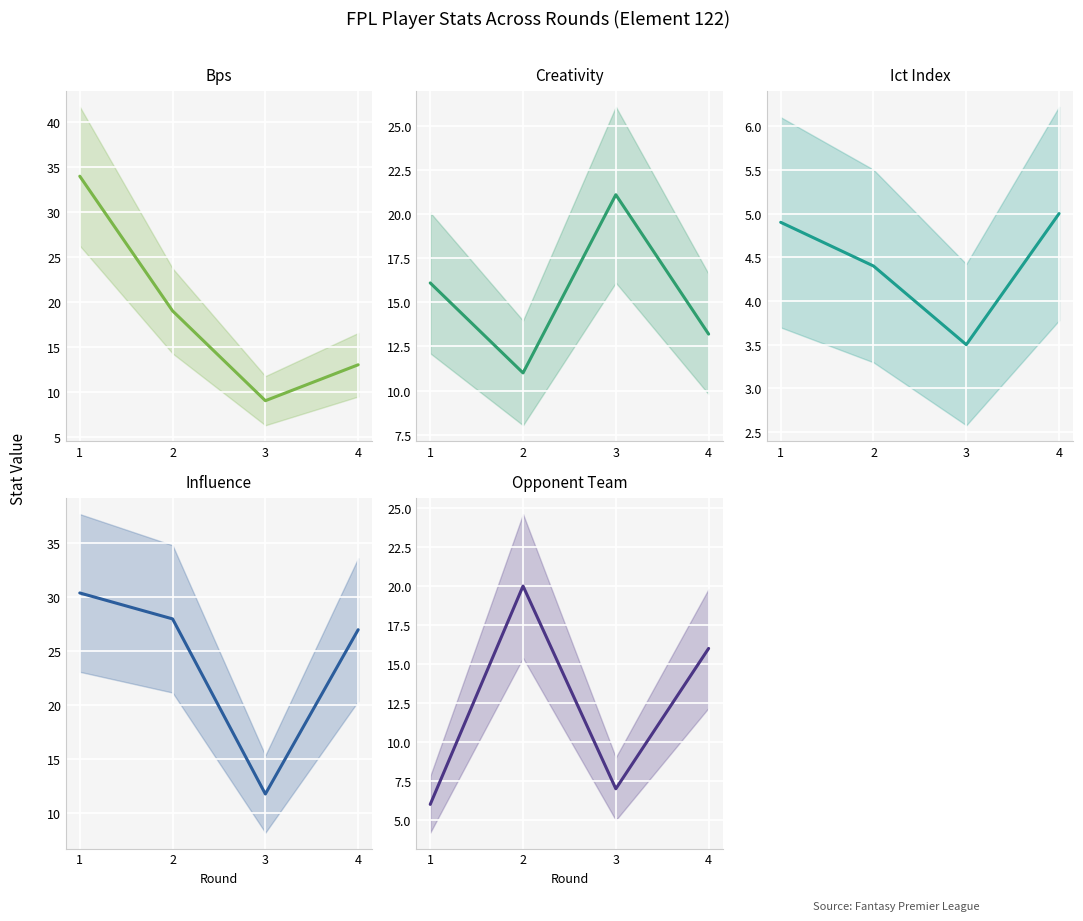

True or false: ict_index and bps intersect in this chart.

False